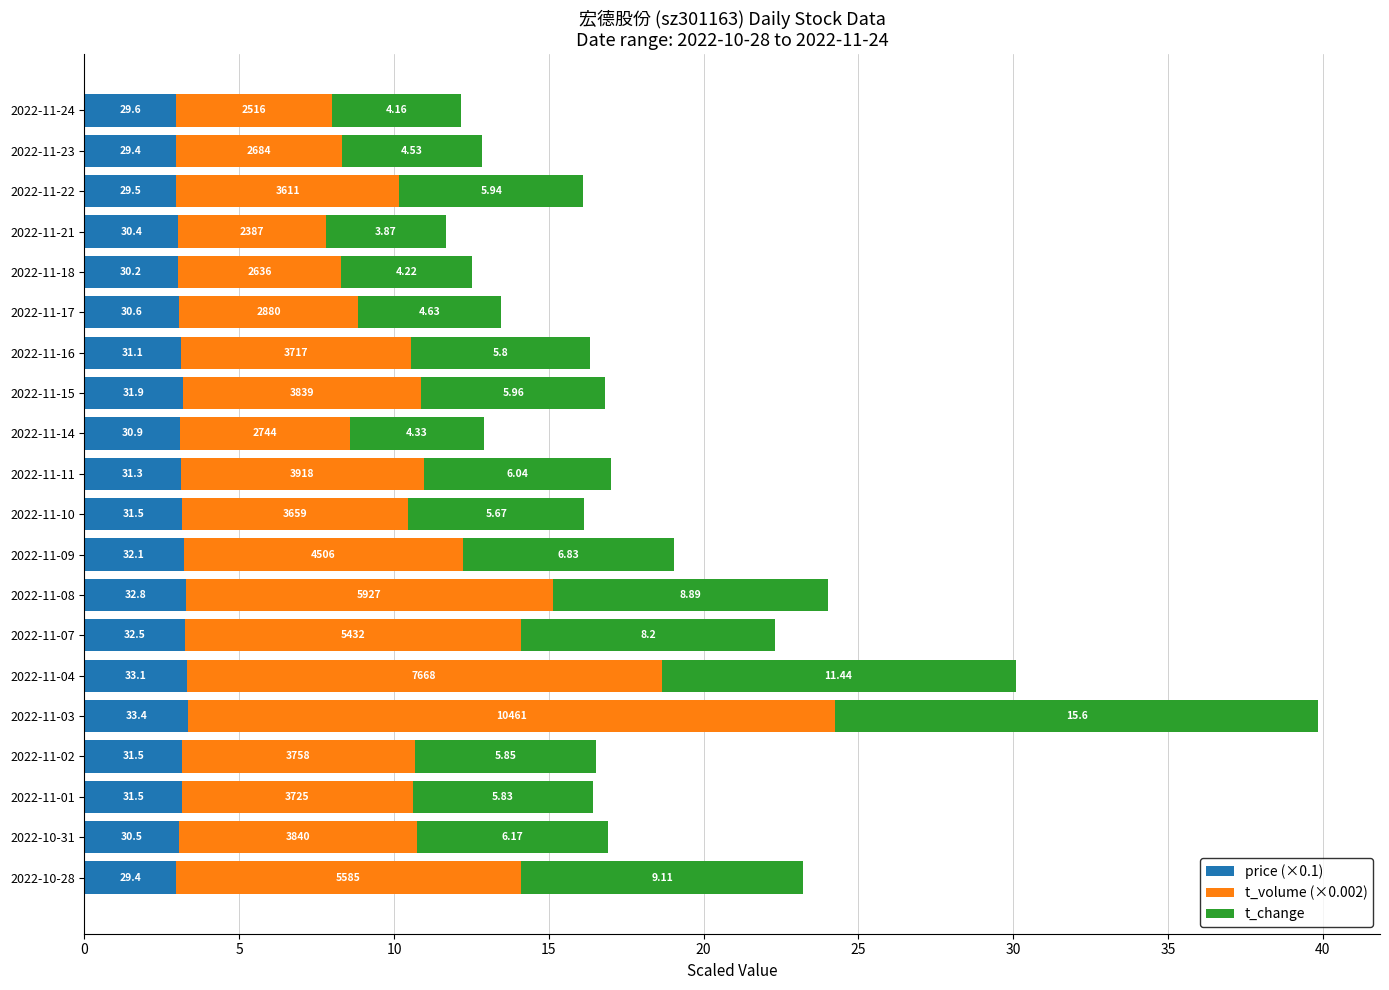

What are all the series names shown in the legend?

price (×0.1), t_volume (×0.002), t_change